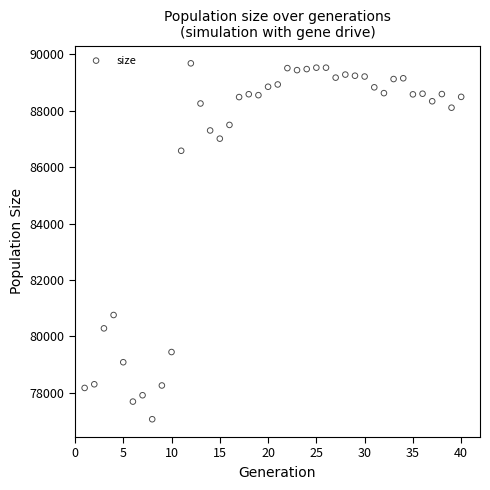

What is the range of Y values (max minus min)?

12611